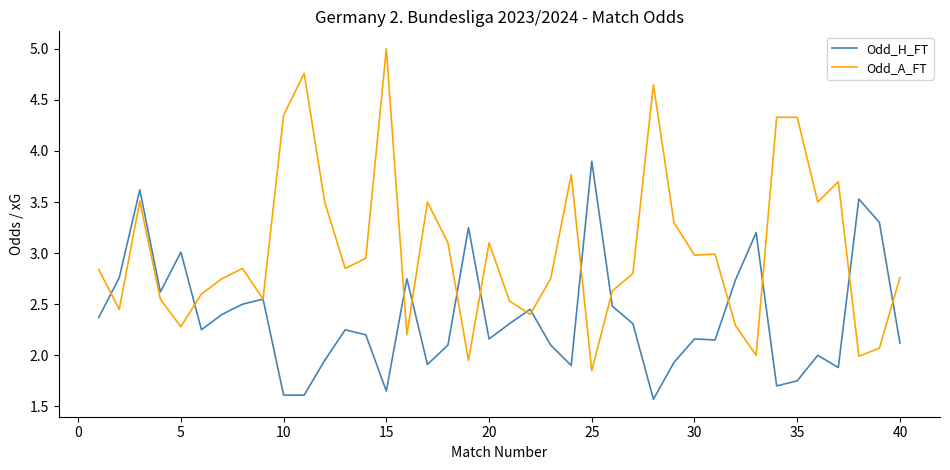

List the series in order of their peak value, lowest first.

Odd_H_FT, Odd_A_FT